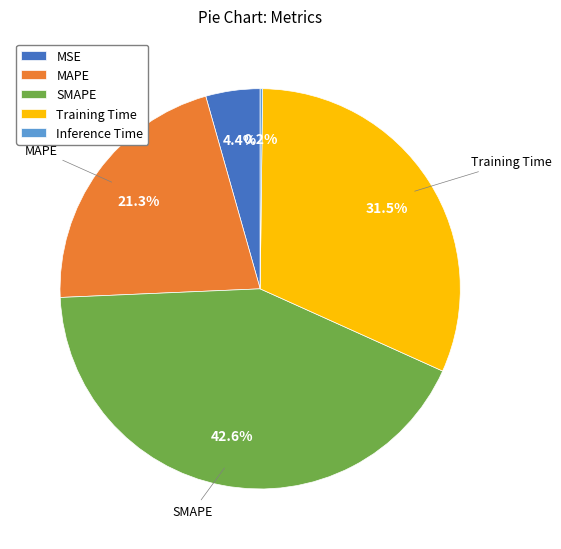

Is SMAPE the majority of the pie?

No